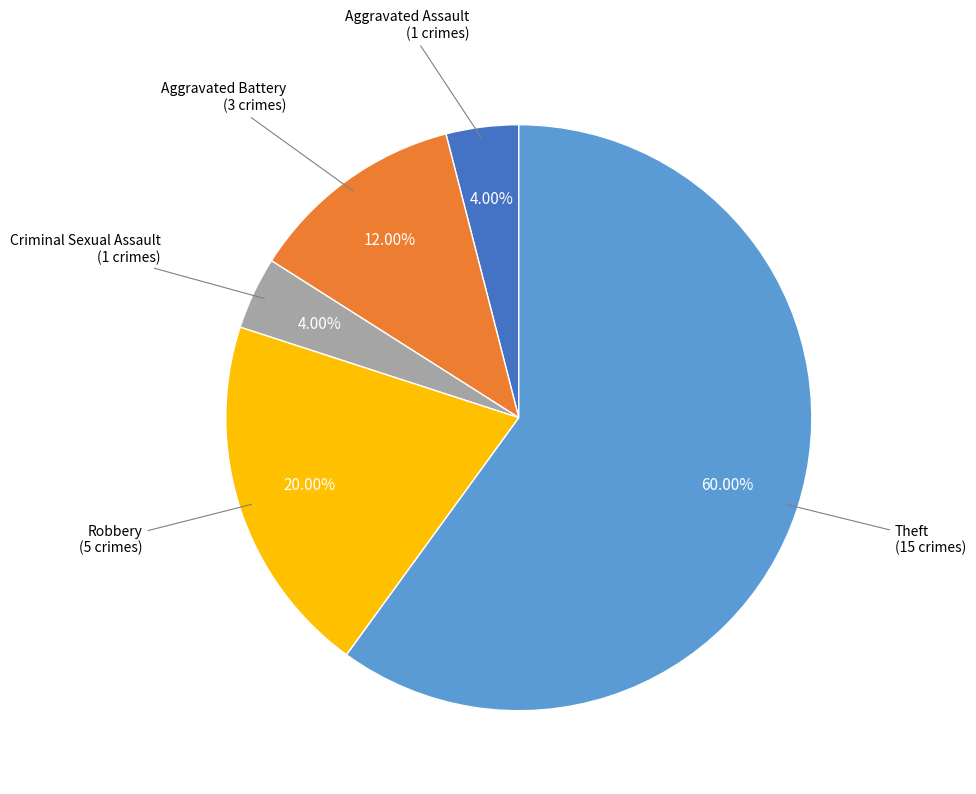

Is there any slice that represents more than half of the pie?

Yes